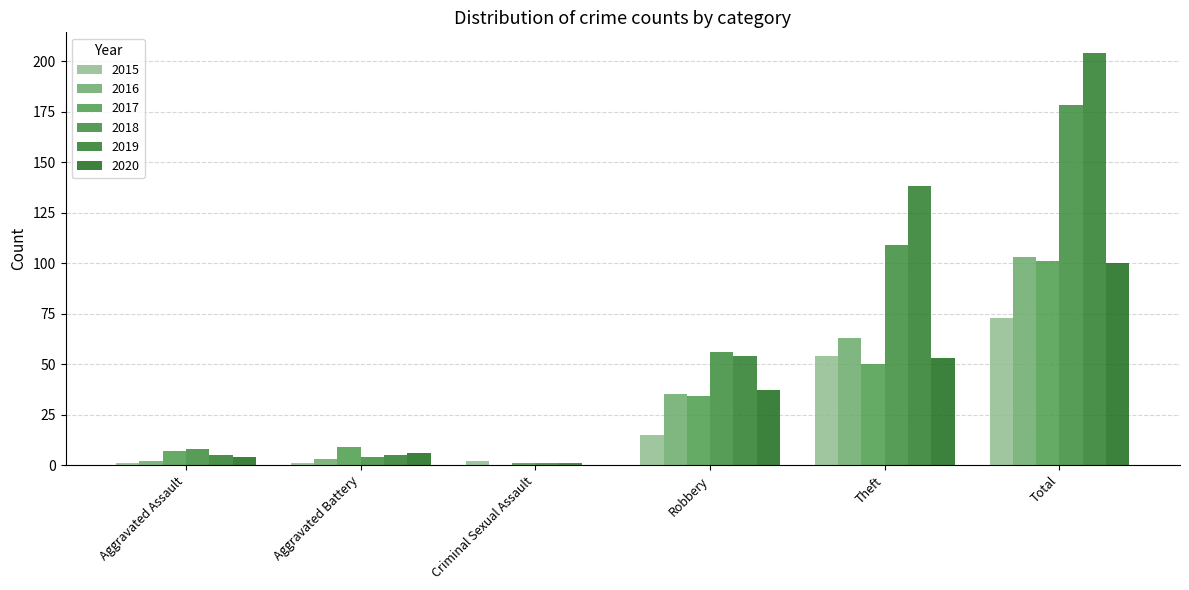

What is the difference between the 2019 values at Aggravated Battery and Criminal Sexual Assault?

4